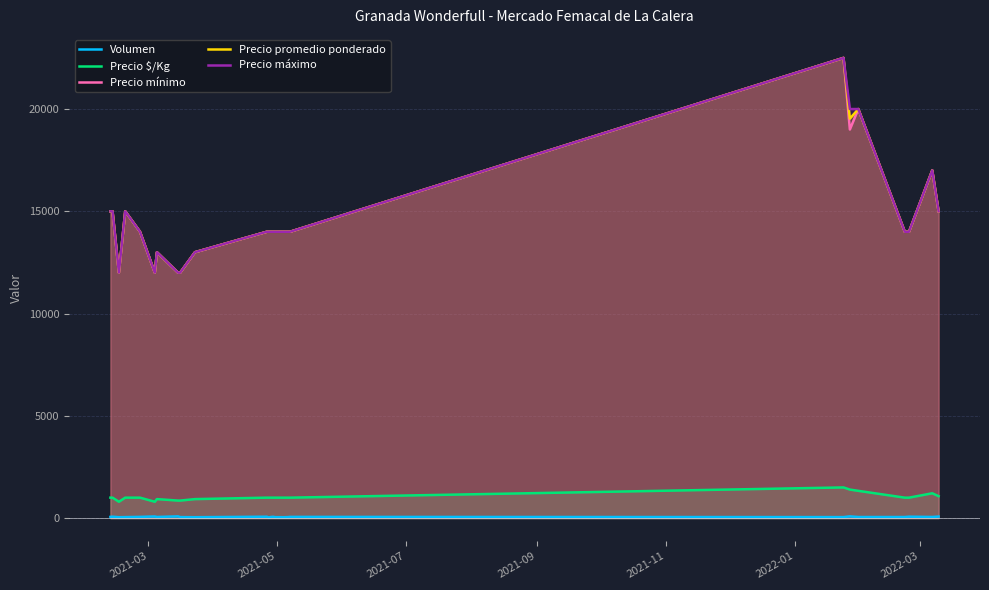

What is the value of the Precio $/Kg point at the 9th from the left?

857